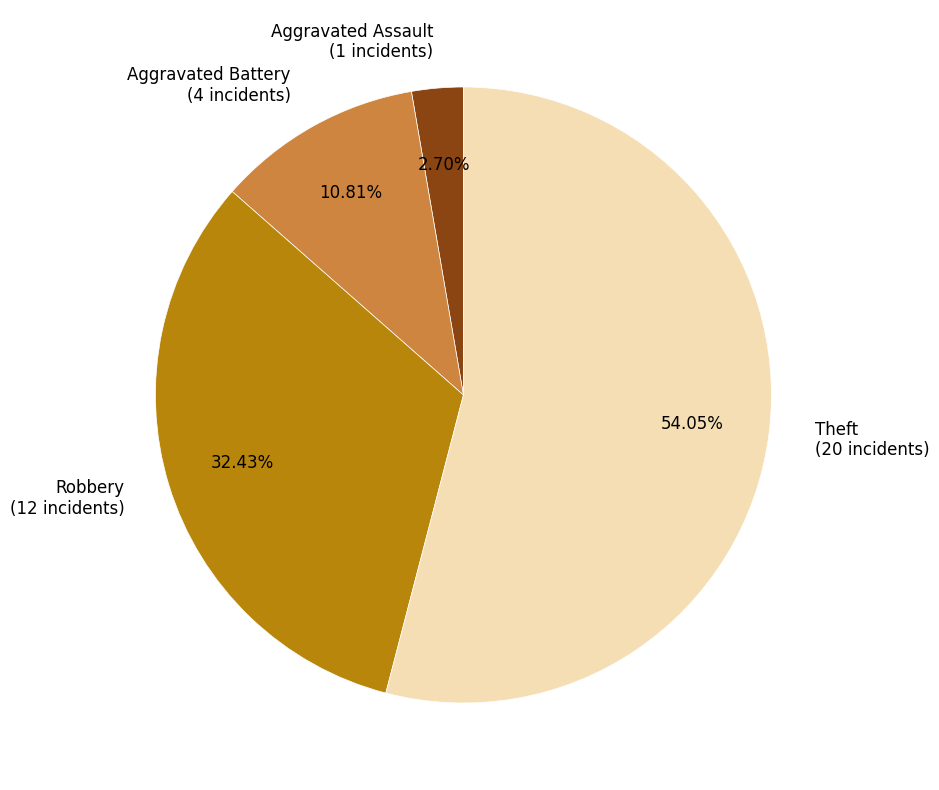

Which slice represents more than half of the pie?

Theft (20 incidents)